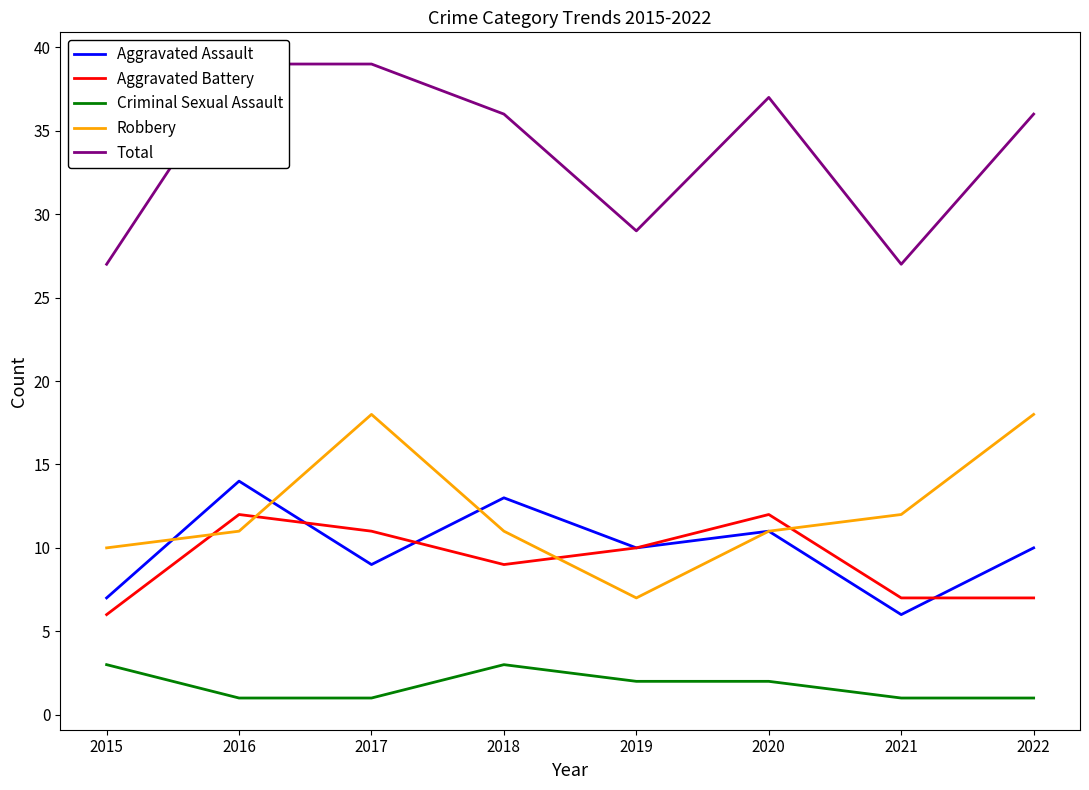

How many distinct data groups are displayed?

5